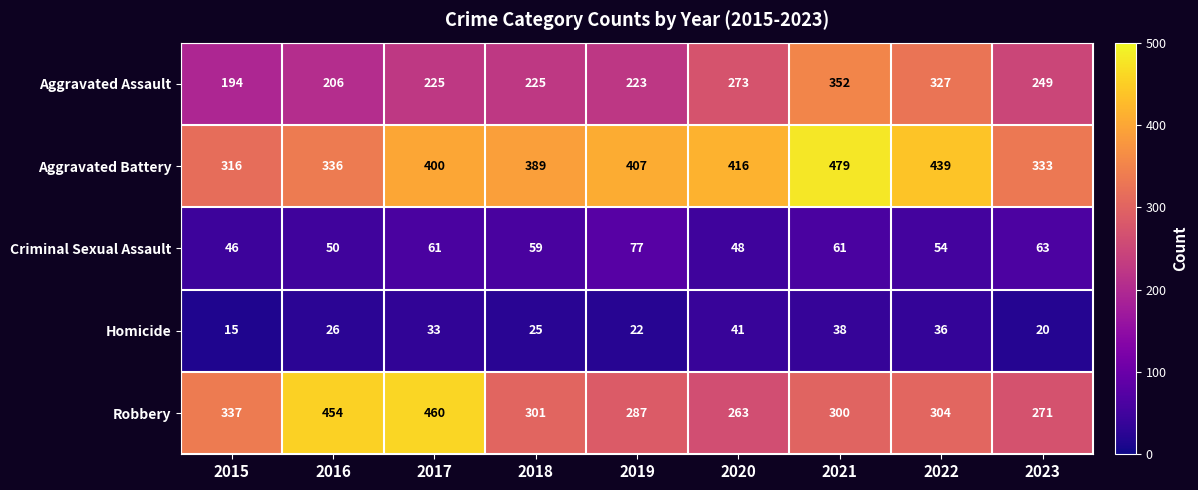

What is the greatest value displayed?

479